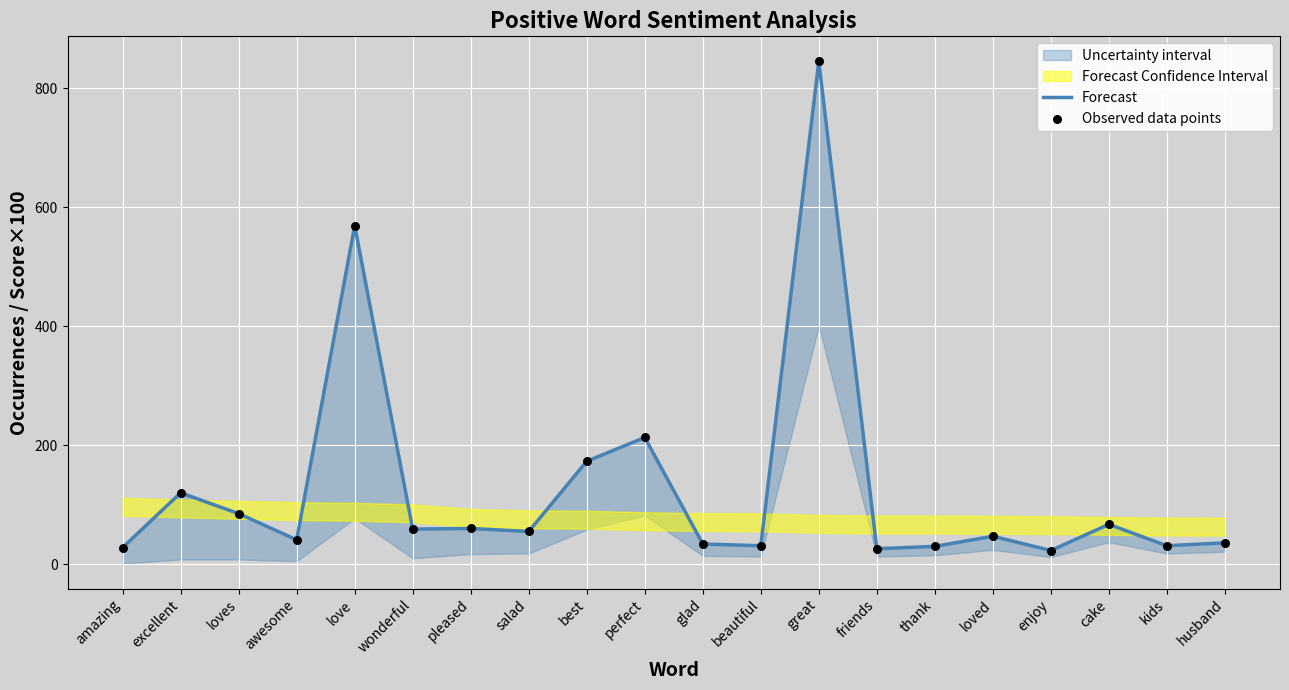

What is the total value across all series at amazing?

56